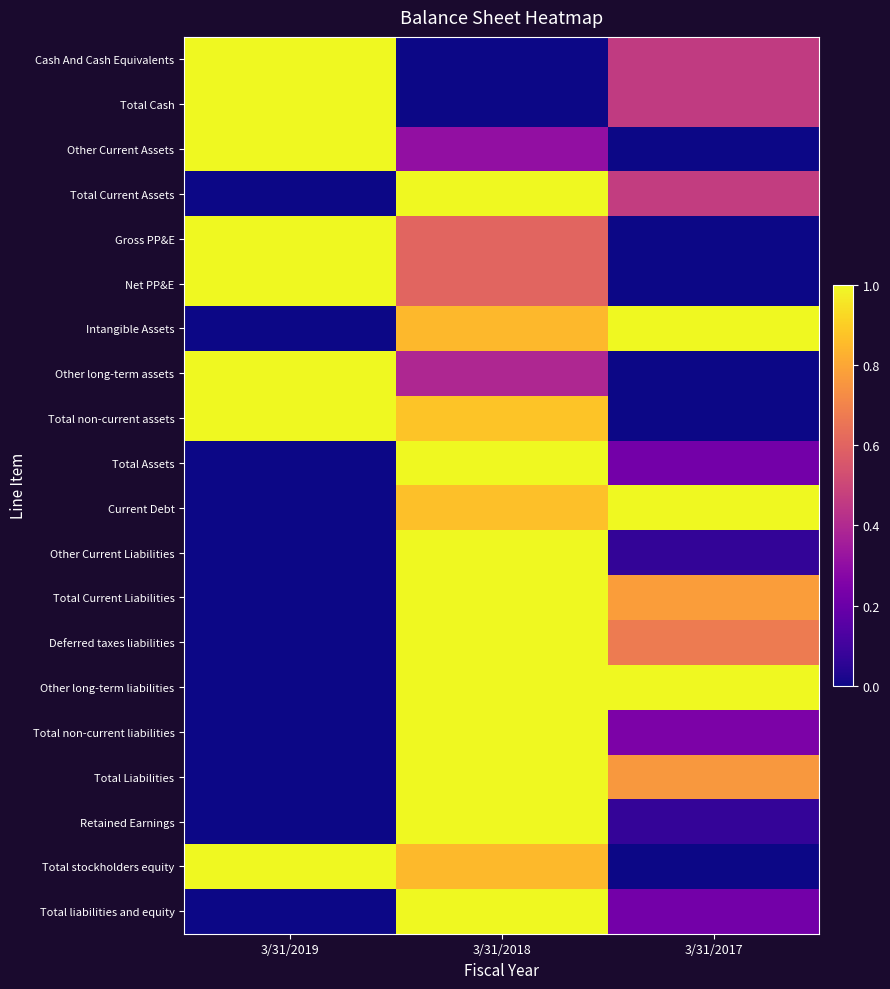

Which has a higher value, 3/31/2019 or 3/31/2017?

3/31/2019